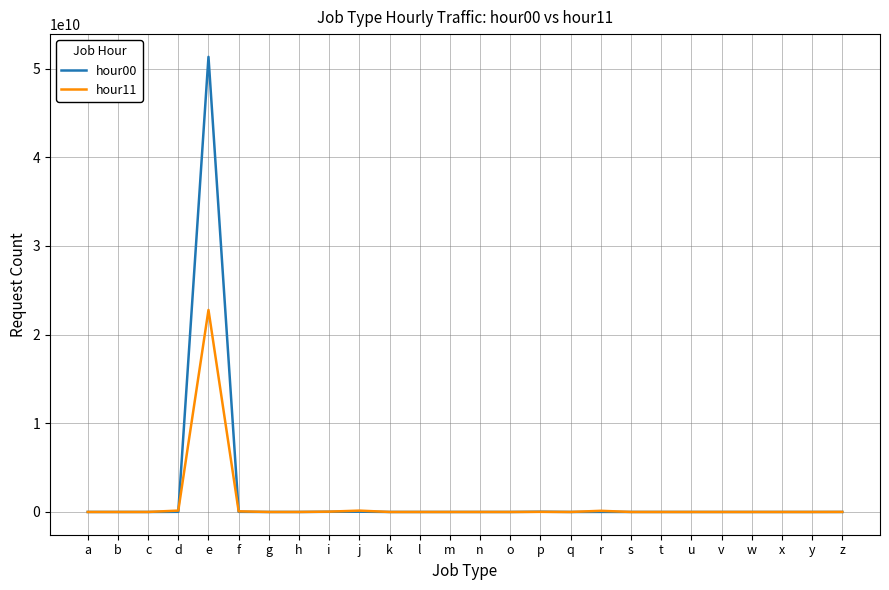

What value does the hour00 series have at e?

51329668517